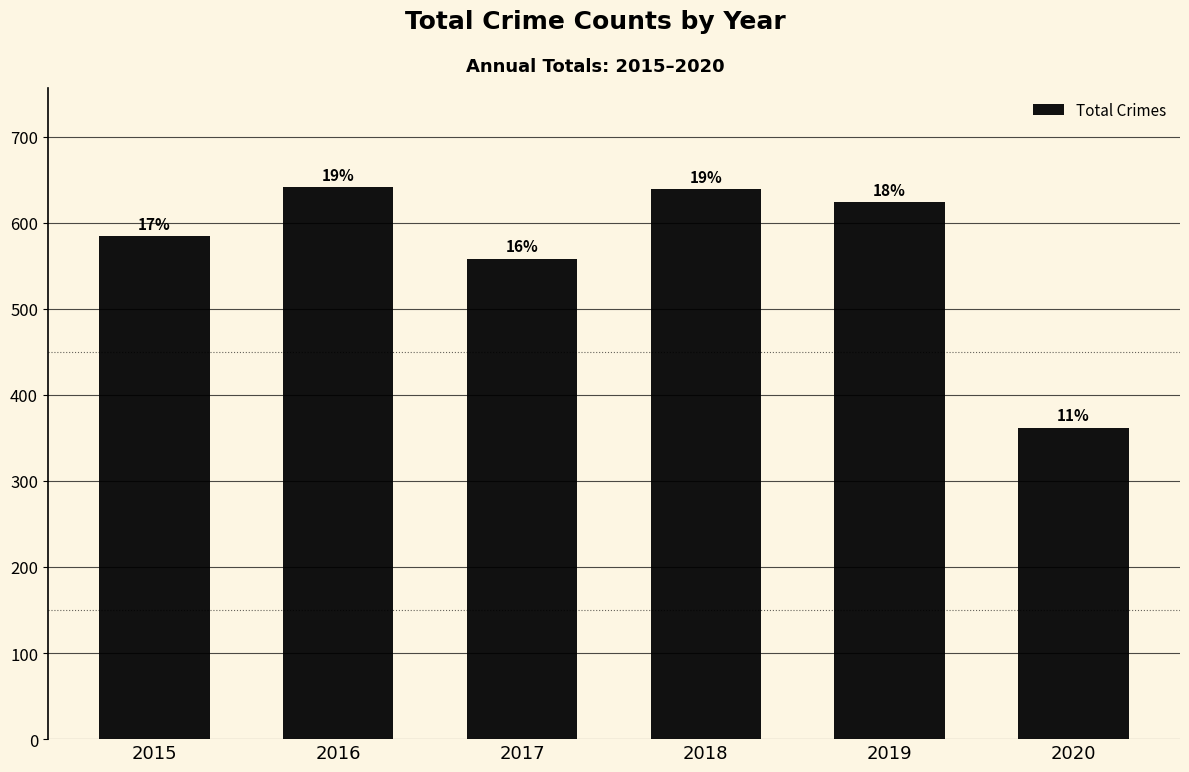

Read the value at 2017.

558